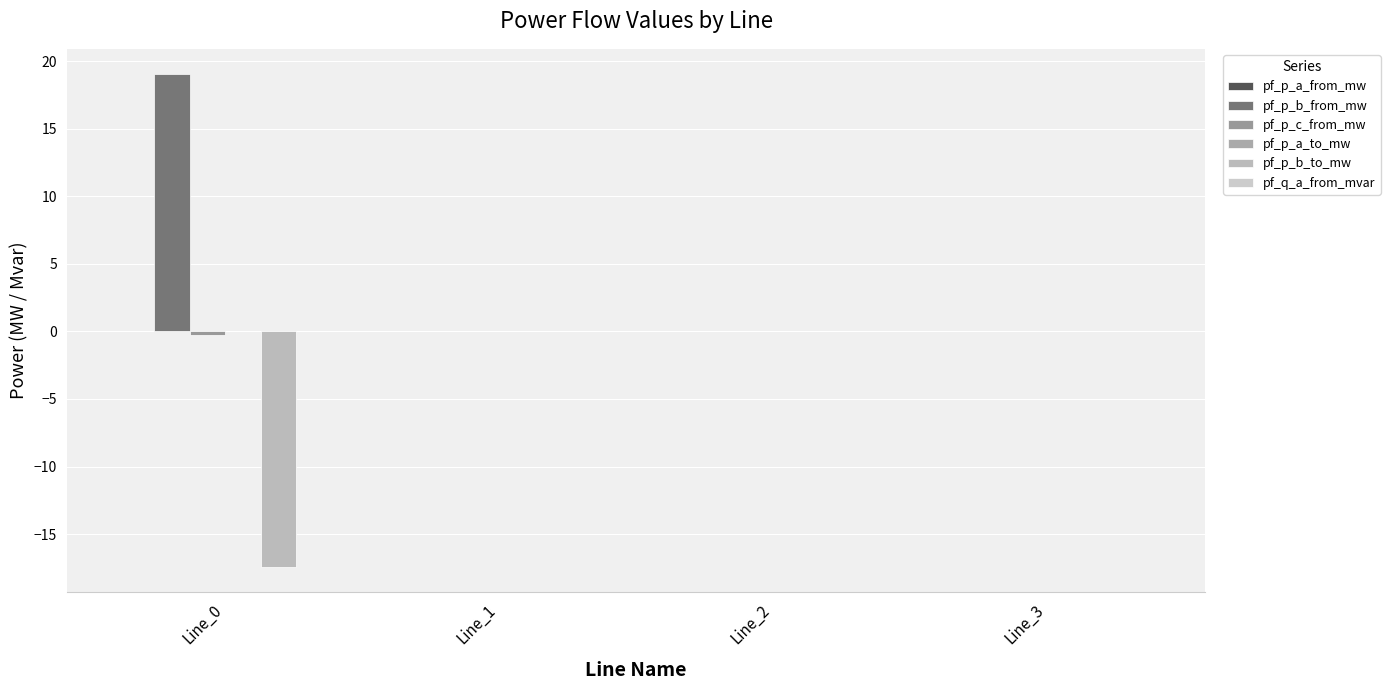

How many groups of bars are there?

4